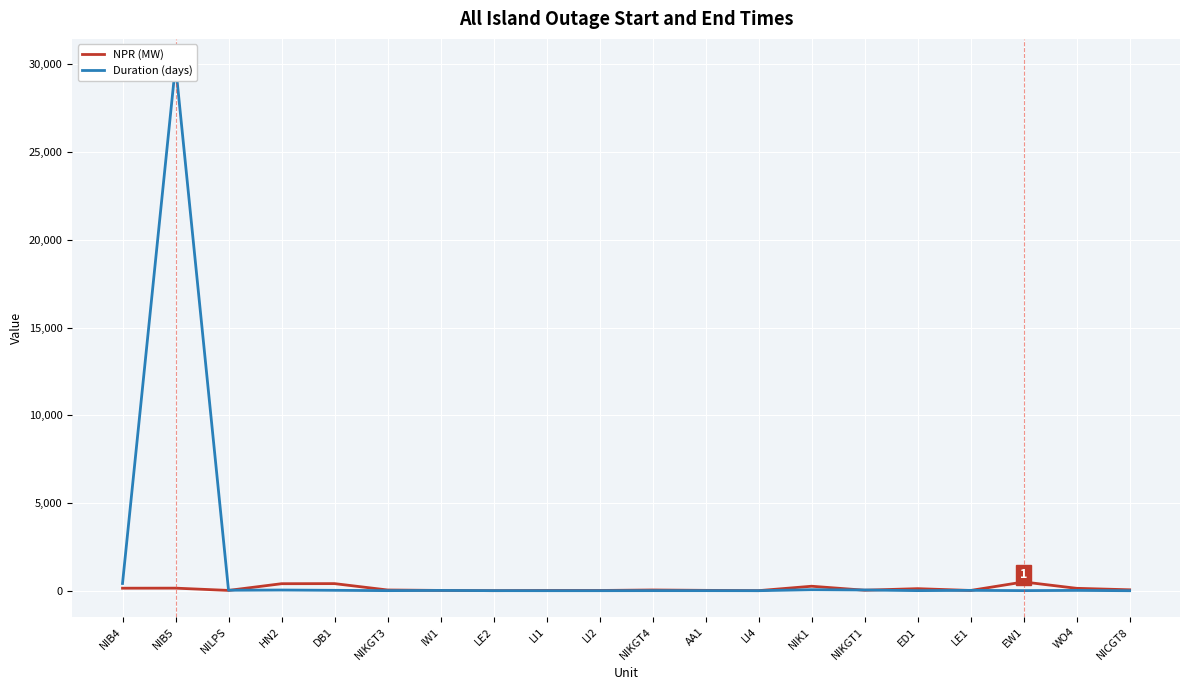

What is the label of the 17th point from the left?

LE1